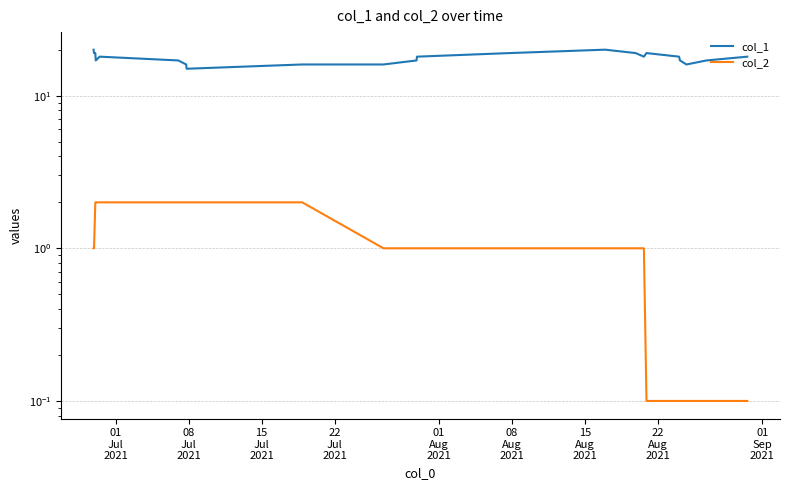

Rank the series by their average value, from lowest to highest.

col_2, col_1